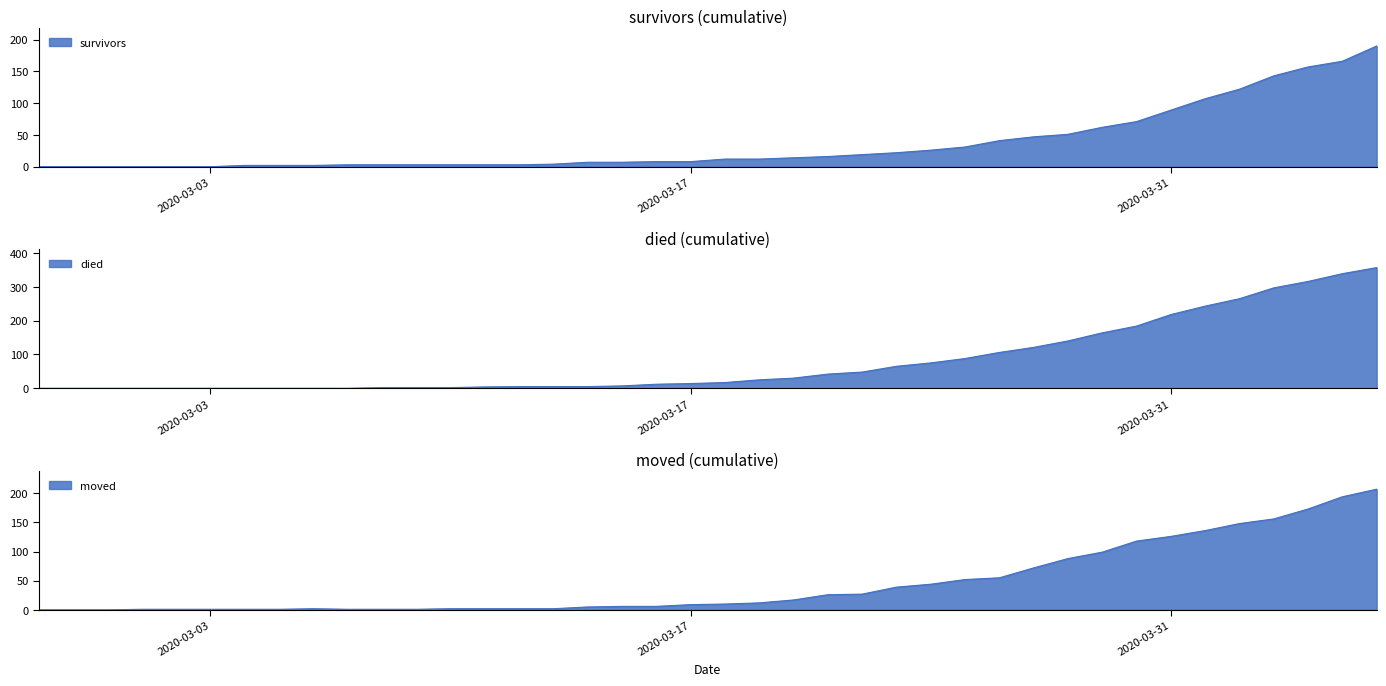

Reading left to right, what are all the values shown in this chart?

survivors: 2020-02-27=0	2020-02-28=0	2020-02-29=0	2020-03-01=0	2020-03-02=0	2020-03-03=0	2020-03-04=2	2020-03-05=2	2020-03-06=2	2020-03-07=3	2020-03-08=3	2020-03-09=3	2020-03-10=3	2020-03-11=3	2020-03-12=3	2020-03-13=4	2020-03-14=7	2020-03-15=7	2020-03-16=8	2020-03-17=8	2020-03-18=12	2020-03-19=12	2020-03-20=14	2020-03-21=16	2020-03-22=19	2020-03-23=22	2020-03-24=26	2020-03-25=31	2020-03-26=41	2020-03-27=47	2020-03-28=51	2020-03-29=62	2020-03-30=71	2020-03-31=89	2020-04-01=107	2020-04-02=122	2020-04-03=143	2020-04-04=157	2020-04-05=166	2020-04-06=190
died: 2020-02-27=0	2020-02-28=0	2020-02-29=0	2020-03-01=0	2020-03-02=0	2020-03-03=0	2020-03-04=0	2020-03-05=0	2020-03-06=0	2020-03-07=0	2020-03-08=2	2020-03-09=2	2020-03-10=2	2020-03-11=4	2020-03-12=5	2020-03-13=5	2020-03-14=5	2020-03-15=7	2020-03-16=12	2020-03-17=14	2020-03-18=17	2020-03-19=25	2020-03-20=30	2020-03-21=42	2020-03-22=48	2020-03-23=65	2020-03-24=75	2020-03-25=88	2020-03-26=106	2020-03-27=121	2020-03-28=140	2020-03-29=164	2020-03-30=184	2020-03-31=218	2020-04-01=243	2020-04-02=265	2020-04-03=297	2020-04-04=316	2020-04-05=339	2020-04-06=357
moved: 2020-02-27=0	2020-02-28=0	2020-02-29=0	2020-03-01=1	2020-03-02=1	2020-03-03=1	2020-03-04=1	2020-03-05=1	2020-03-06=2	2020-03-07=1	2020-03-08=1	2020-03-09=1	2020-03-10=2	2020-03-11=2	2020-03-12=2	2020-03-13=2	2020-03-14=5	2020-03-15=6	2020-03-16=6	2020-03-17=9	2020-03-18=10	2020-03-19=12	2020-03-20=17	2020-03-21=26	2020-03-22=27	2020-03-23=39	2020-03-24=44	2020-03-25=52	2020-03-26=55	2020-03-27=72	2020-03-28=88	2020-03-29=99	2020-03-30=118	2020-03-31=126	2020-04-01=136	2020-04-02=148	2020-04-03=156	2020-04-04=173	2020-04-05=194	2020-04-06=207